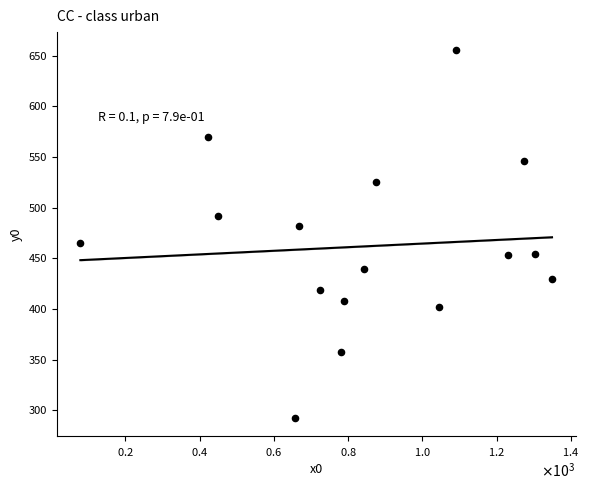

What is the range of X values (max minus min)?

1269.7